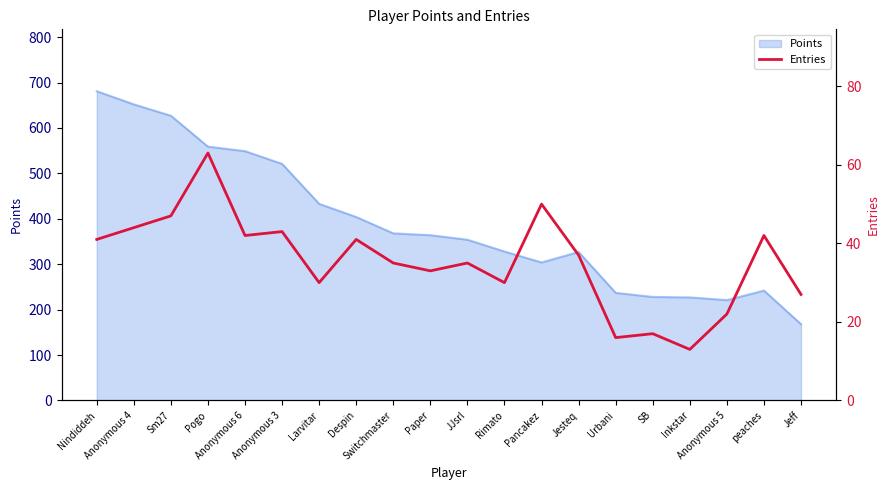

What is the maximum value for Points?

681